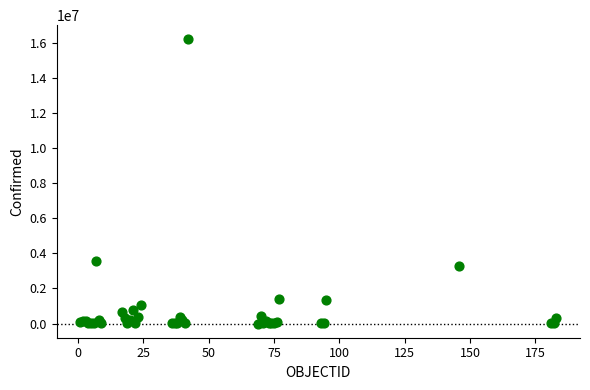

What Y value in the scatter plot is closest to 8097224?

3586736